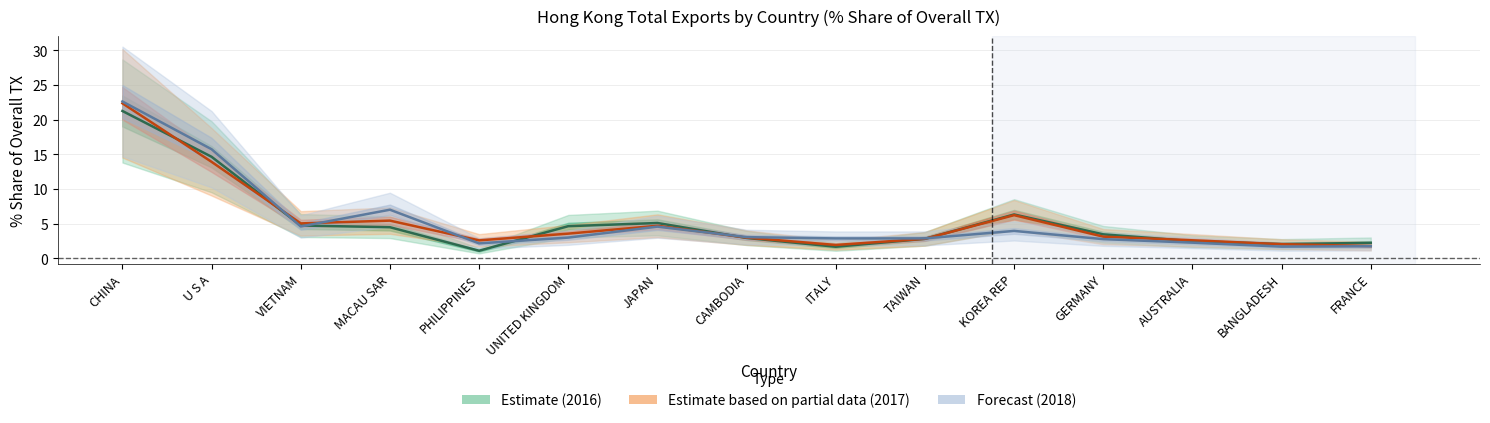

What is the label of the 15th point from the left?

FRANCE